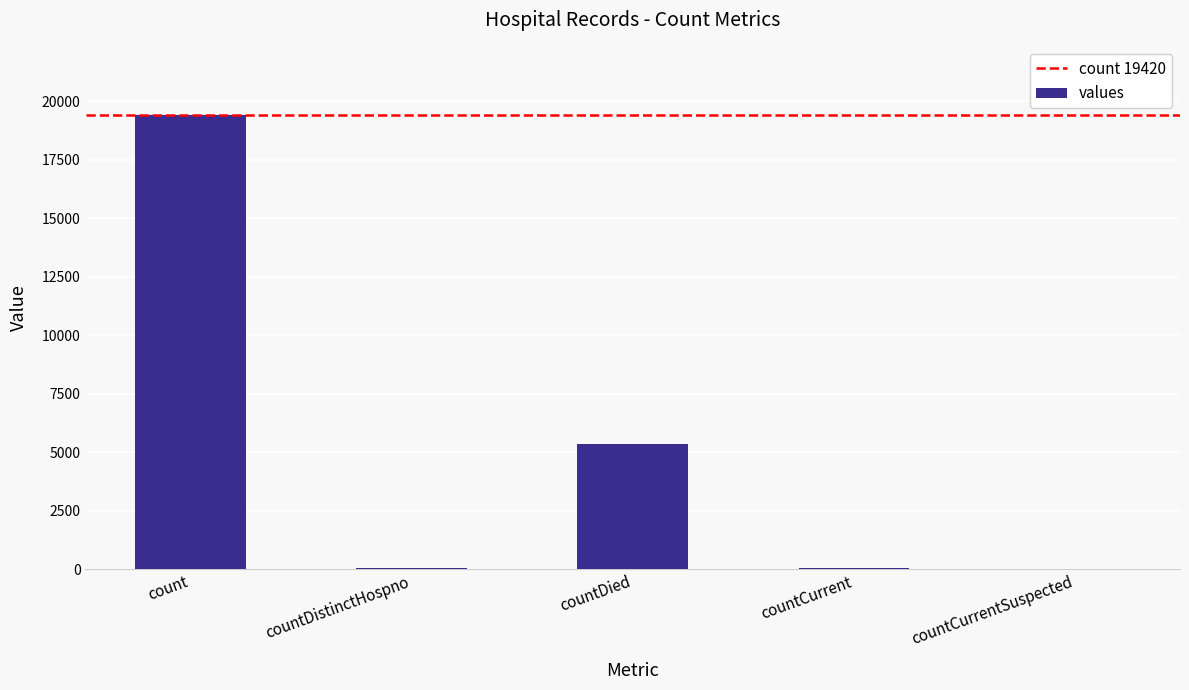

Between count and countDied, which is larger?

count